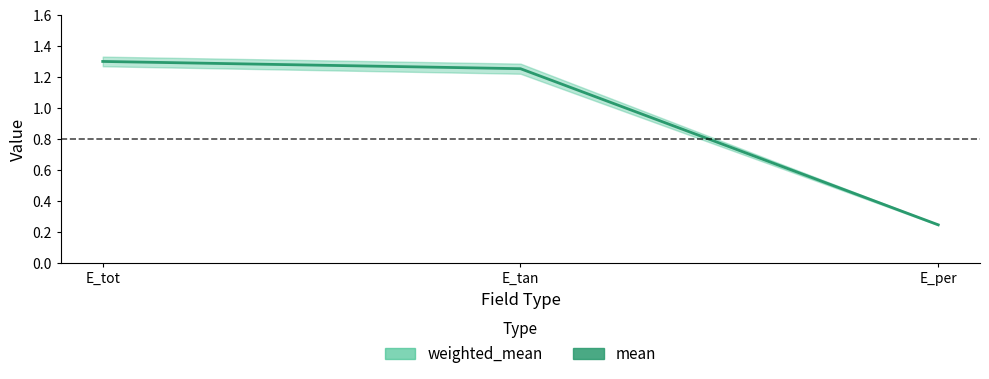

Does the chart have visible grid lines?

No